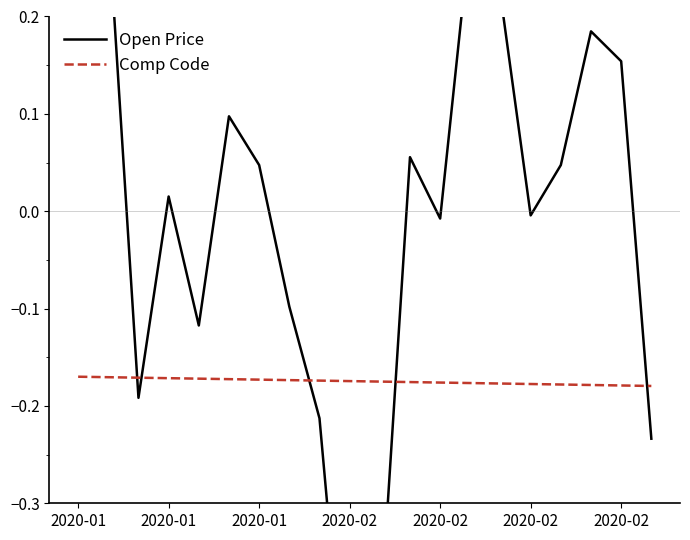

At which category is the sum across all series the highest?

2020-01